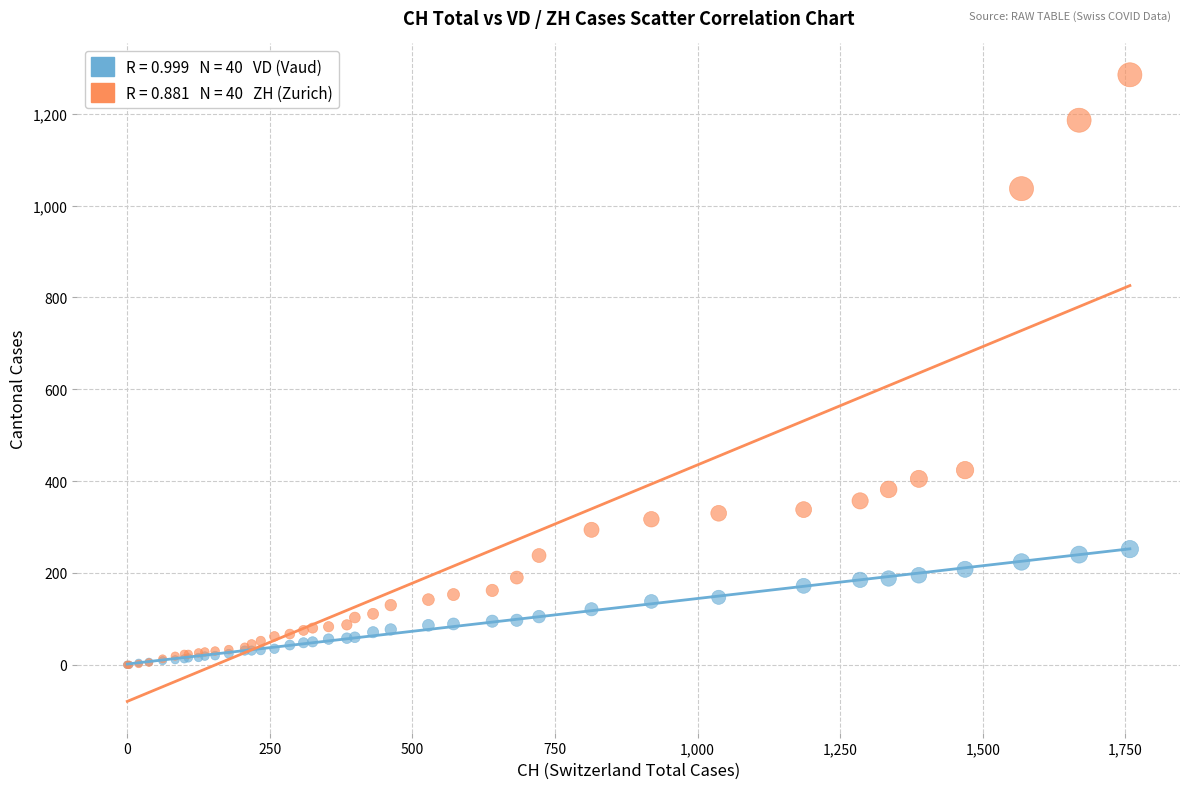

Across all series, what Y value is closest to 642?

424